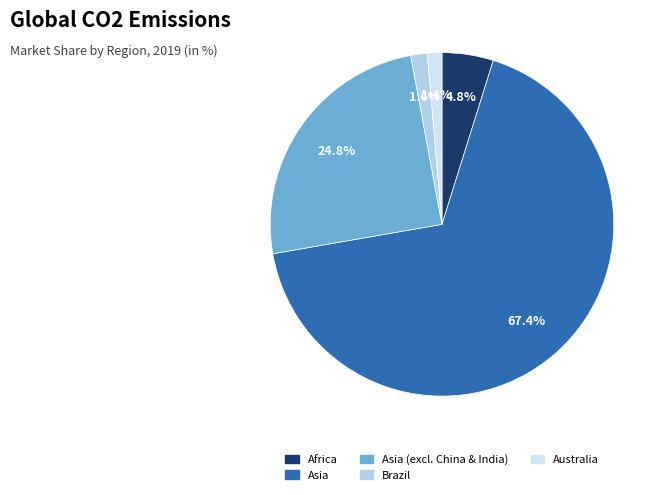

Is there a majority slice in this chart?

Yes